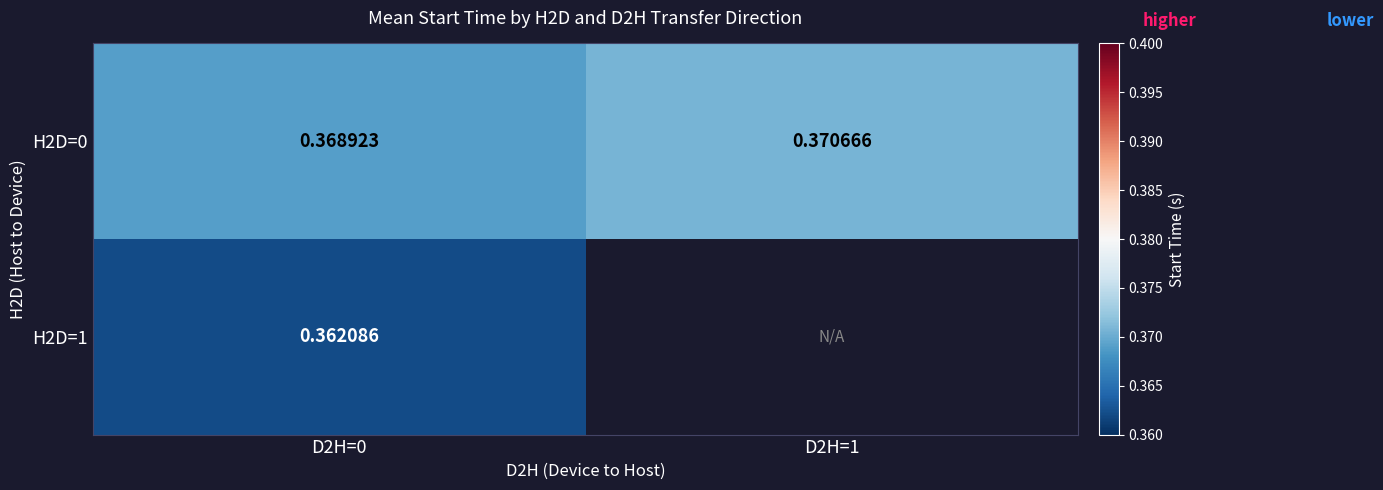

Is the value of H2D=1 at D2H=0 greater than the value of H2D=0 at D2H=0?

No